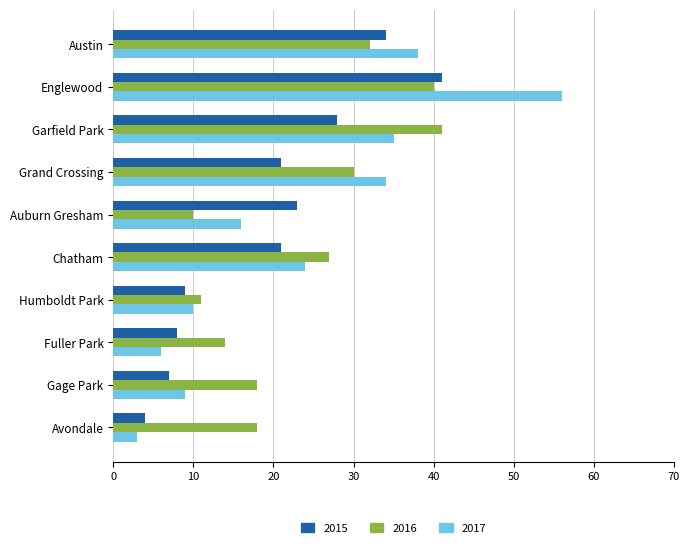

Is it true that 2015 equals 21 at Chatham?

True